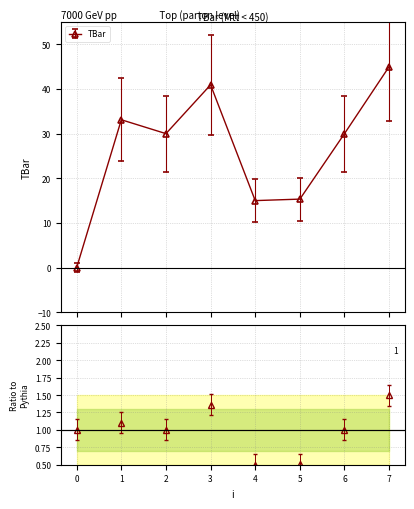

At which category does the data reach its first local peak?

1